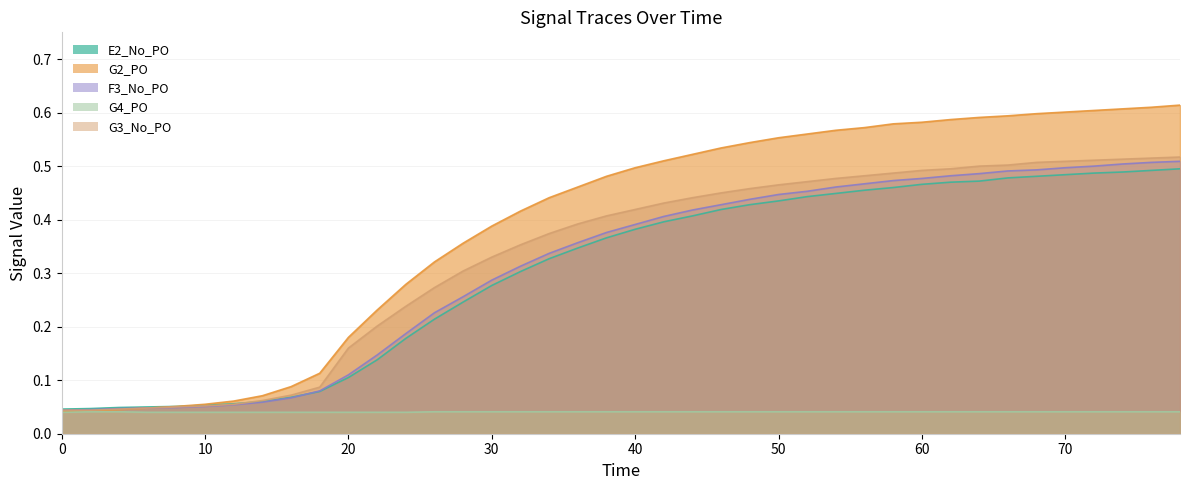

Reading right to left, extract all data points from this chart.

E2_No_PO: 78=0.5	76=0.5	74=0.5	72=0.5	70=0.5	68=0.5	66=0.5	64=0.5	62=0.5	60=0.5	58=0.5	56=0.5	54=0.4	52=0.4	50=0.4	48=0.4	46=0.4	44=0.4	42=0.4	40=0.4	38=0.4	36=0.3	34=0.3	32=0.3	30=0.3	28=0.2	26=0.2	24=0.2	22=0.1	20=0.1	18=0.1	16=0.1	14=0.1	12=0.1	10=0.1	8=0.1	6=0.1	4=0.0	2=0.0	0=0.0
G2_PO: 78=0.6	76=0.6	74=0.6	72=0.6	70=0.6	68=0.6	66=0.6	64=0.6	62=0.6	60=0.6	58=0.6	56=0.6	54=0.6	52=0.6	50=0.6	48=0.5	46=0.5	44=0.5	42=0.5	40=0.5	38=0.5	36=0.5	34=0.4	32=0.4	30=0.4	28=0.4	26=0.3	24=0.3	22=0.2	20=0.2	18=0.1	16=0.1	14=0.1	12=0.1	10=0.1	8=0.1	6=0.0	4=0.0	2=0.0	0=0.0
F3_No_PO: 78=0.5	76=0.5	74=0.5	72=0.5	70=0.5	68=0.5	66=0.5	64=0.5	62=0.5	60=0.5	58=0.5	56=0.5	54=0.5	52=0.5	50=0.4	48=0.4	46=0.4	44=0.4	42=0.4	40=0.4	38=0.4	36=0.4	34=0.3	32=0.3	30=0.3	28=0.3	26=0.2	24=0.2	22=0.1	20=0.1	18=0.1	16=0.1	14=0.1	12=0.1	10=0.1	8=0.0	6=0.0	4=0.0	2=0.0	0=0.0
G4_PO: 78=0.0	76=0.0	74=0.0	72=0.0	70=0.0	68=0.0	66=0.0	64=0.0	62=0.0	60=0.0	58=0.0	56=0.0	54=0.0	52=0.0	50=0.0	48=0.0	46=0.0	44=0.0	42=0.0	40=0.0	38=0.0	36=0.0	34=0.0	32=0.0	30=0.0	28=0.0	26=0.0	24=0.0	22=0.0	20=0.0	18=0.0	16=0.0	14=0.0	12=0.0	10=0.0	8=0.0	6=0.0	4=0.0	2=0.0	0=0.0
G3_No_PO: 78=0.5	76=0.5	74=0.5	72=0.5	70=0.5	68=0.5	66=0.5	64=0.5	62=0.5	60=0.5	58=0.5	56=0.5	54=0.5	52=0.5	50=0.5	48=0.5	46=0.5	44=0.4	42=0.4	40=0.4	38=0.4	36=0.4	34=0.4	32=0.4	30=0.3	28=0.3	26=0.3	24=0.2	22=0.2	20=0.2	18=0.1	16=0.1	14=0.1	12=0.1	10=0.1	8=0.1	6=0.0	4=0.0	2=0.0	0=0.0